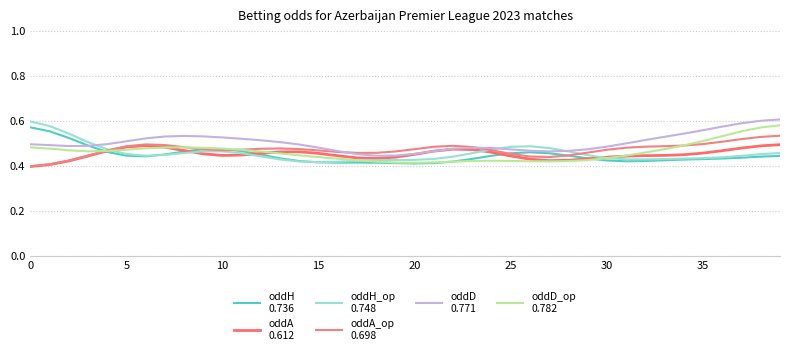

Does the chart display data point markers on the line(s)?

No